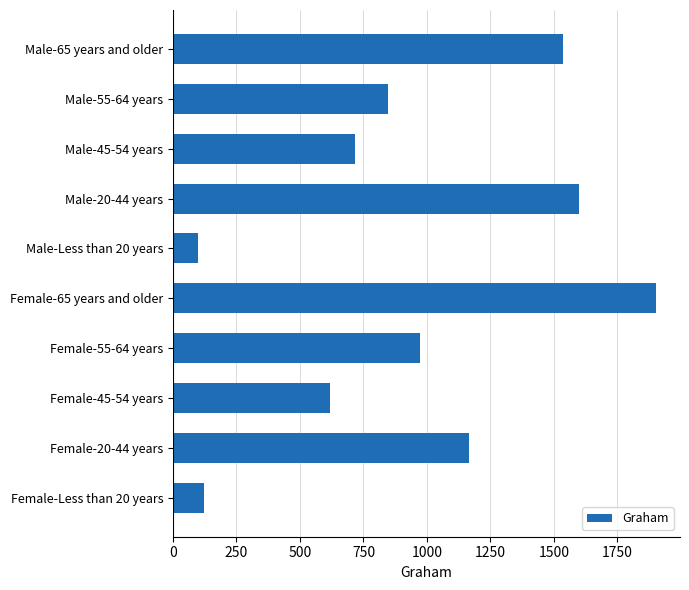

At which category does the chart reach its peak across all series?

Female-65 years and older